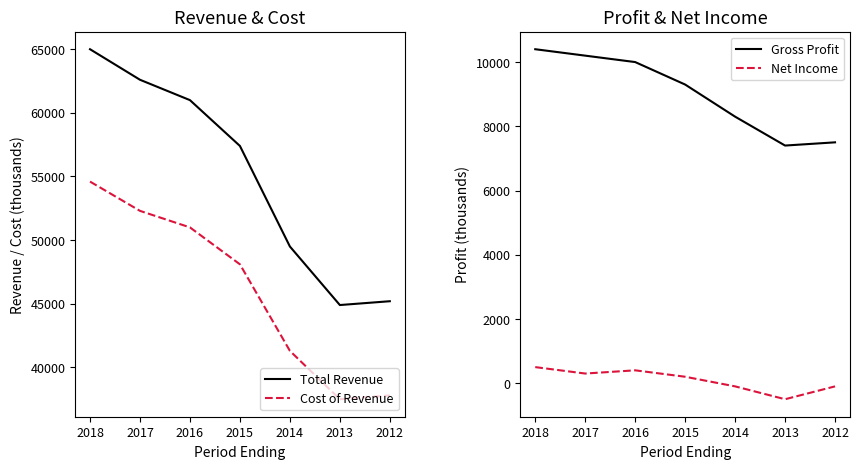

What is the sum of the Cost of Revenue values at 2018 and 2012?

92400